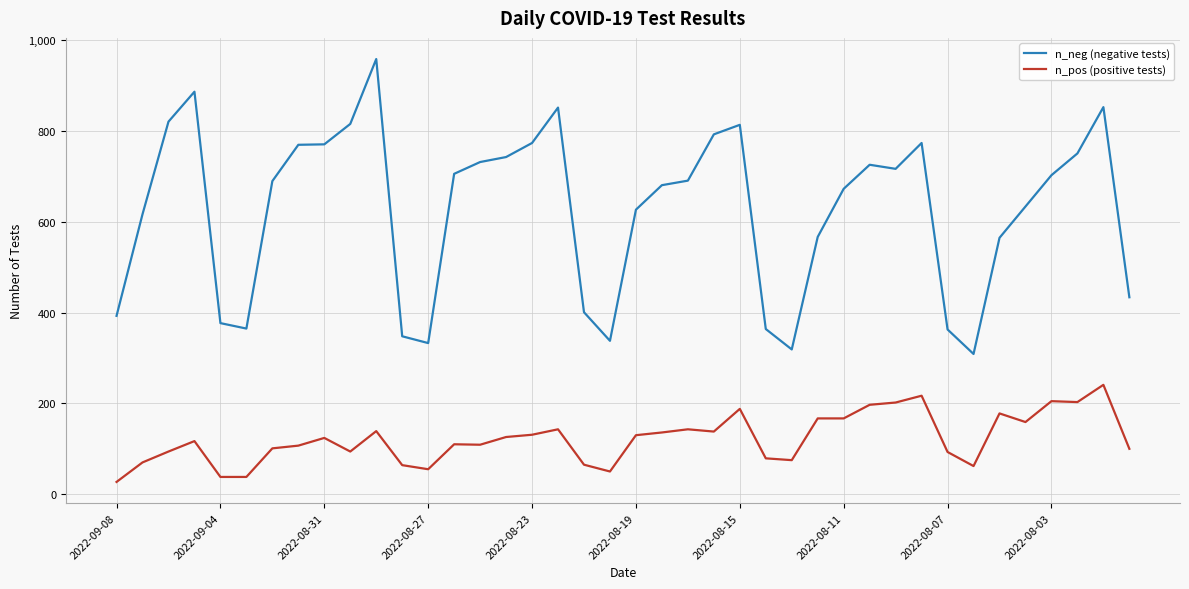

List the series in order of their peak value, lowest first.

n_pos (positive tests), n_neg (negative tests)